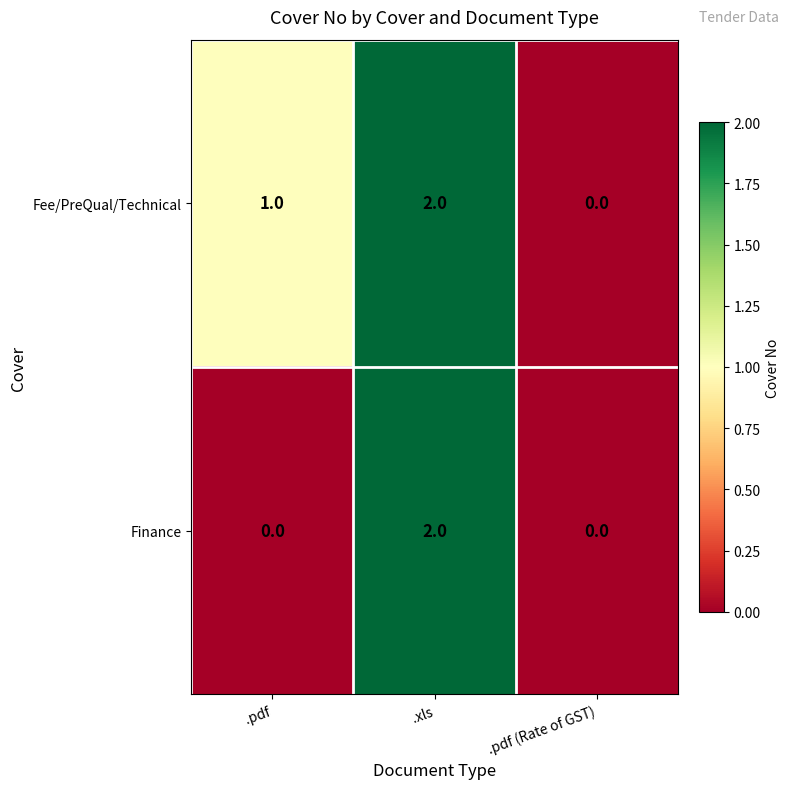

True or false: Fee/PreQual/Technical has a value of 2 at .xls.

True